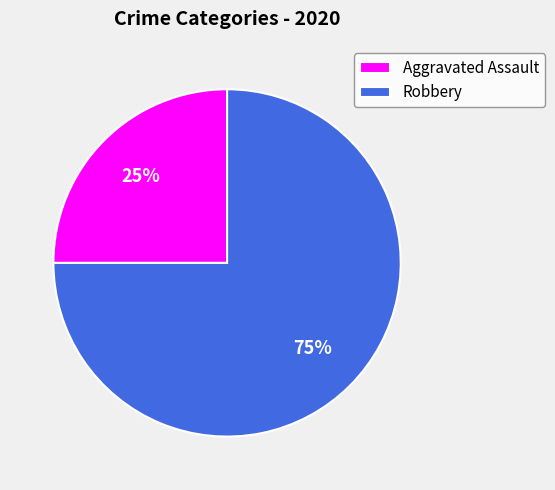

Which slice is the smallest?

Aggravated Assault